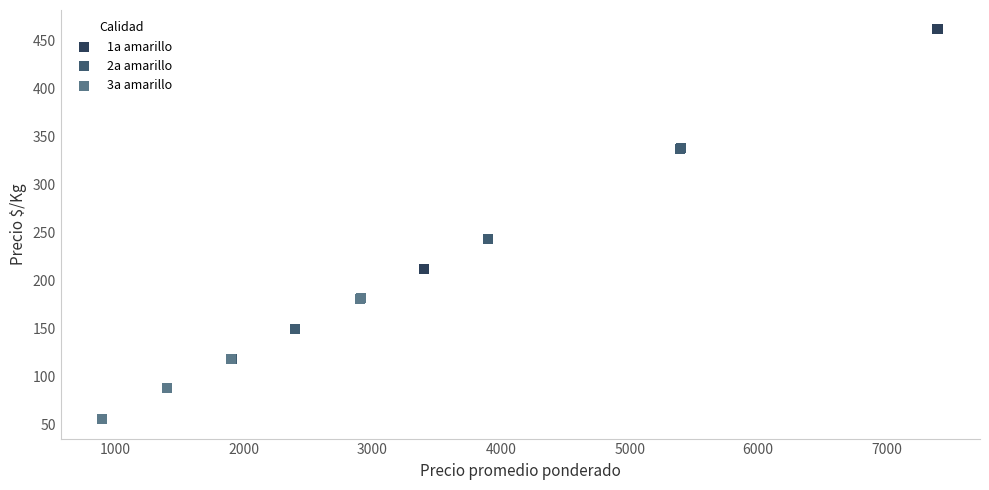

Which series contains the highest Y value?

1a amarillo